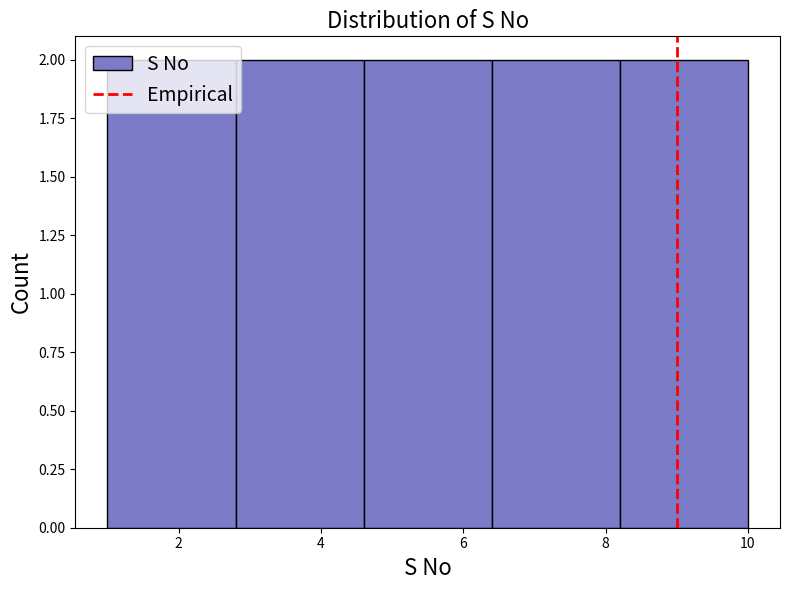

Reading left to right, transcribe this chart: for each bar, give the range it covers on the x-axis and its height. The values are not printed on the chart, so give them approximately, as read against the axis.

1.0 to 2.8: 2
2.8 to 4.6: 2
4.6 to 6.4: 2
6.4 to 8.2: 2
8.2 to 10.0: 2